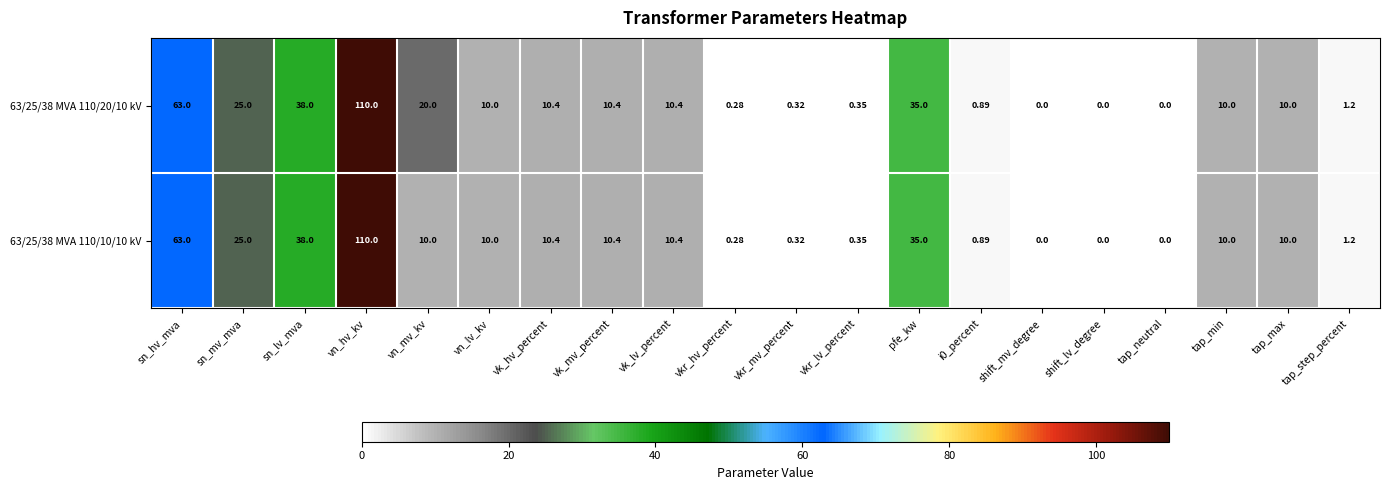

At which label does 63/25/38 MVA 110/20/10 kV reach its peak?

vn_hv_kv